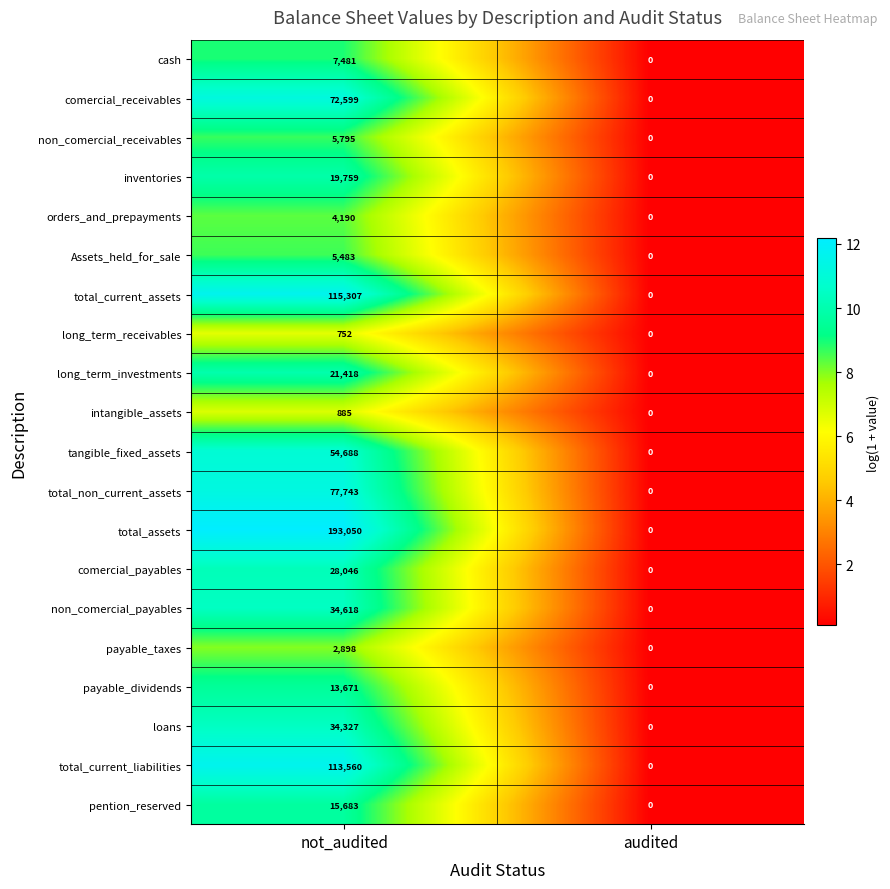

Between not_audited and audited, which series saw the biggest shift?

total_assets